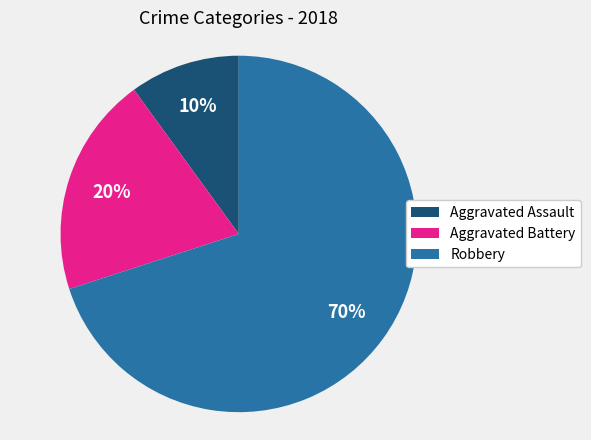

Which slice represents more than half of the pie?

Robbery